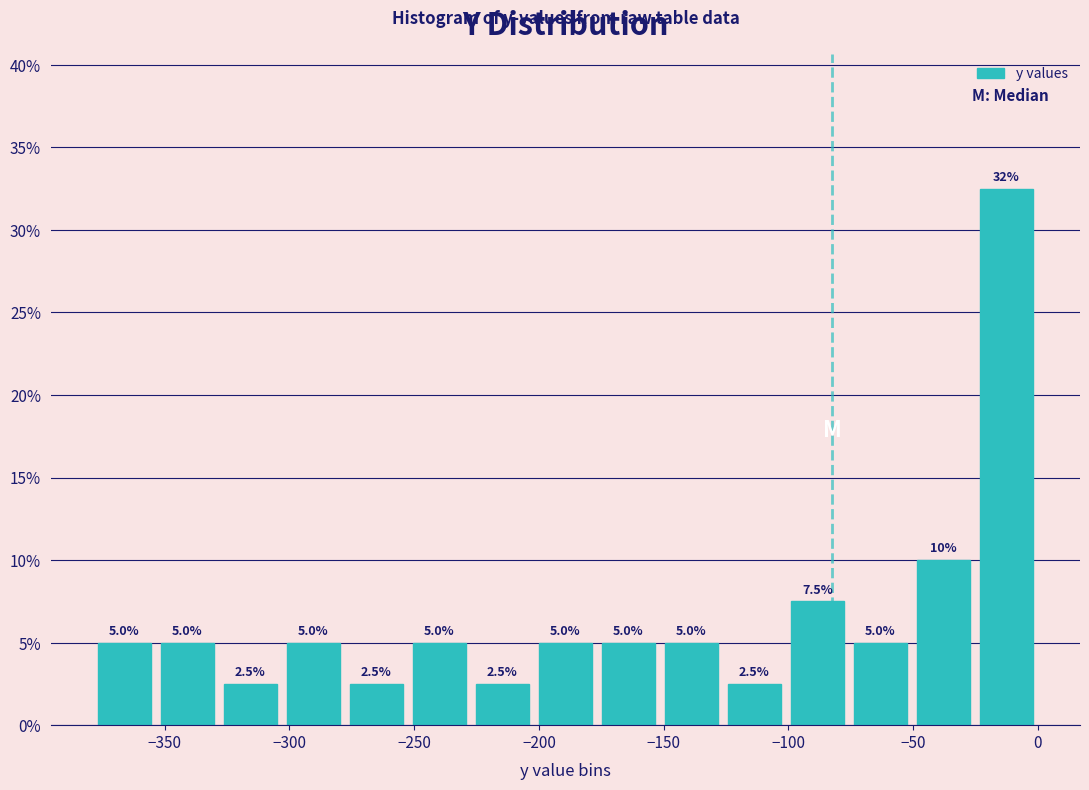

Which range on the x-axis has the tallest bar?

-25 to 0